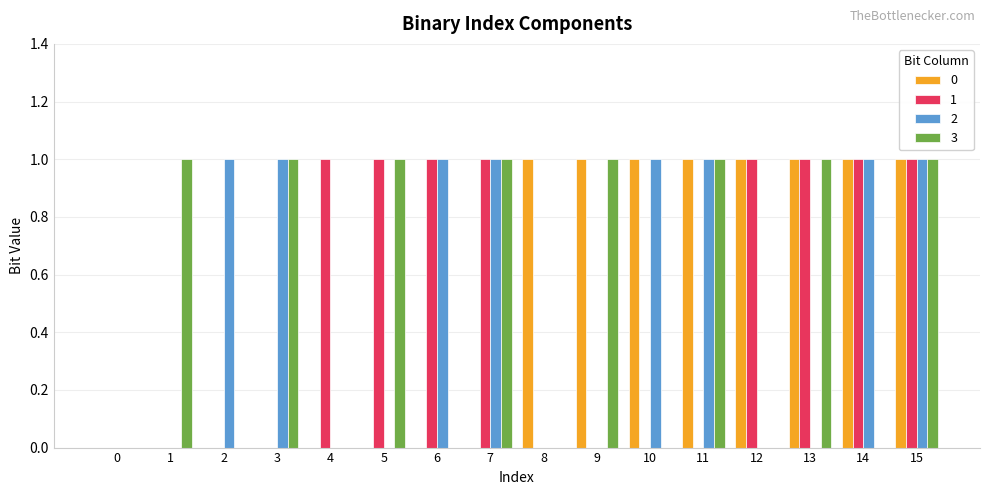

Is the value of 3 at 13 greater than the value of 1 at 9?

Yes